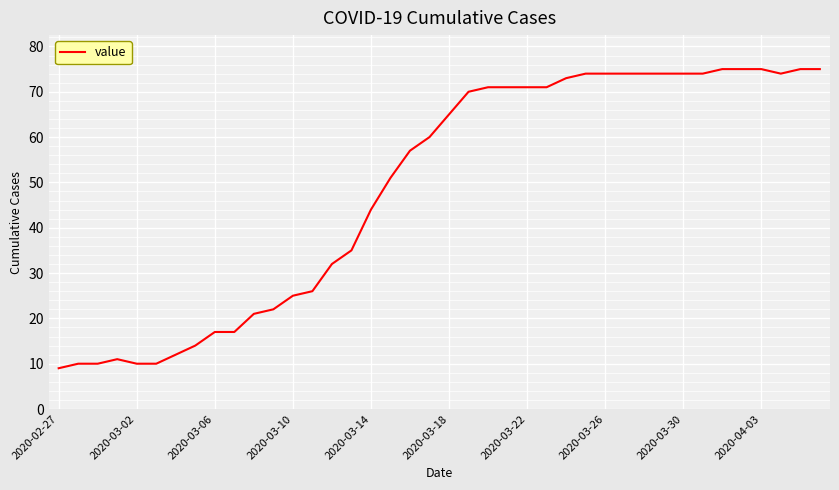

What is the maximum value shown in the chart?

75